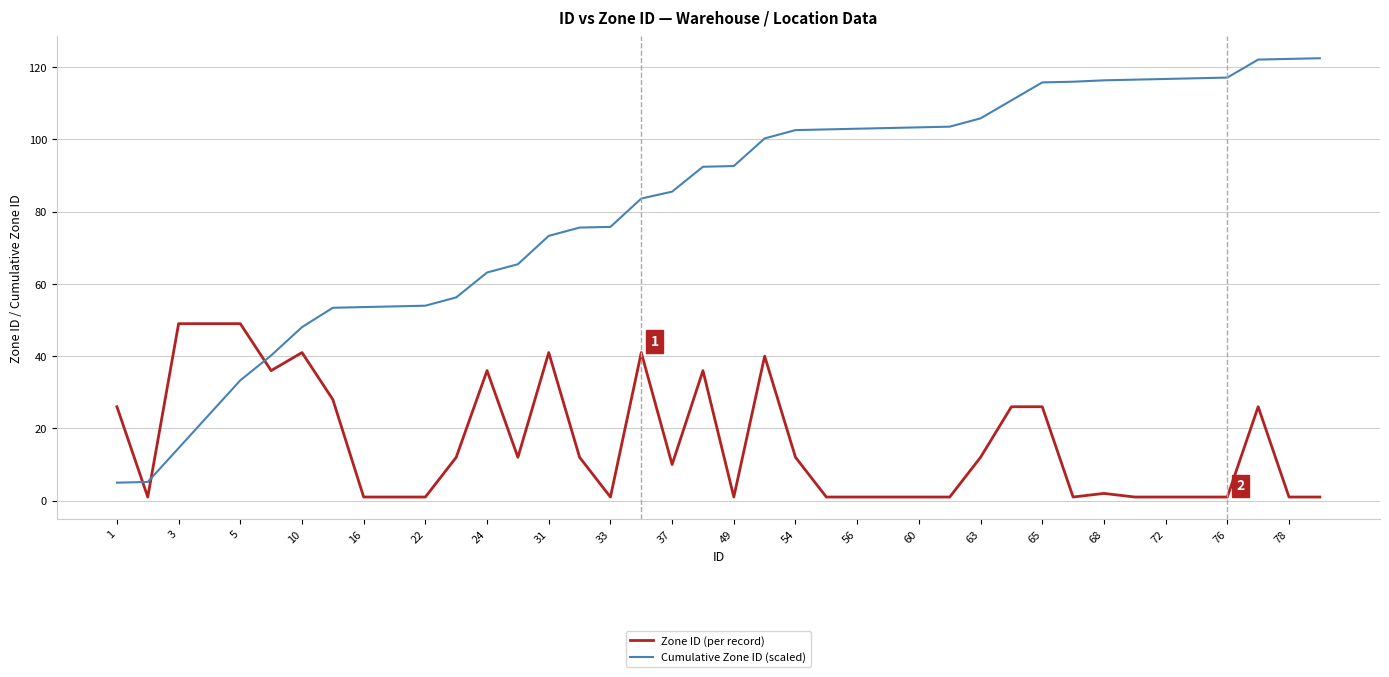

What is the difference between the maximum and minimum values in the Zone ID (per record) series?

48.0